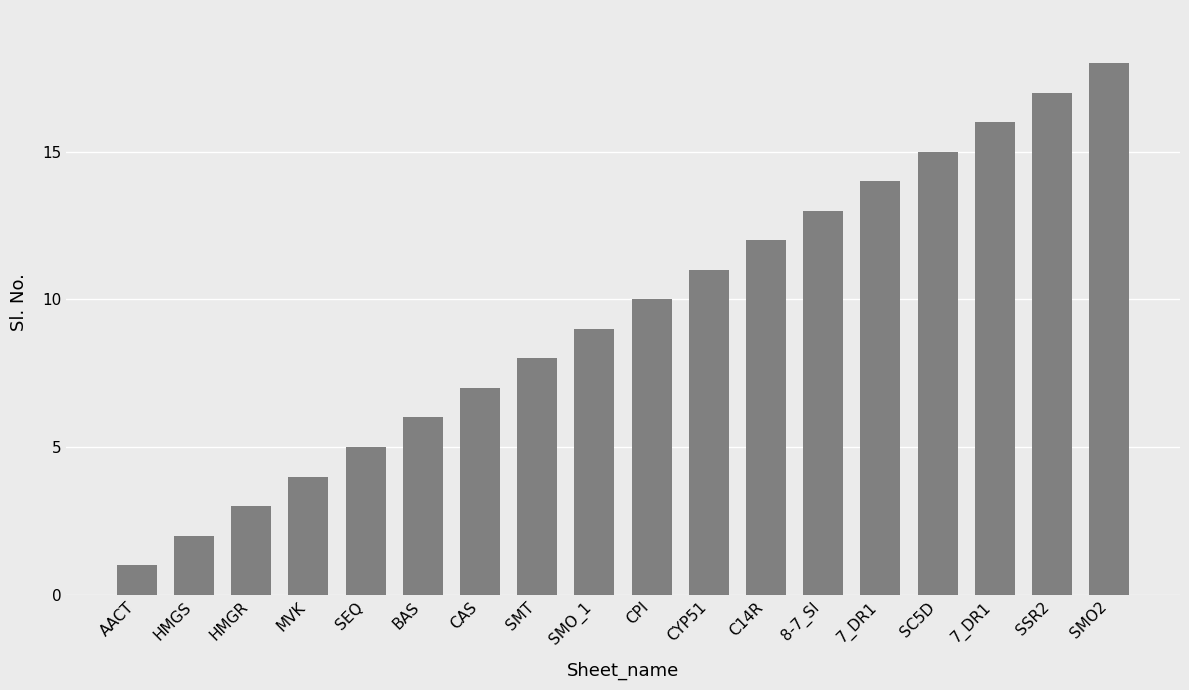

The value at SMO2 is 24. True or false?

False